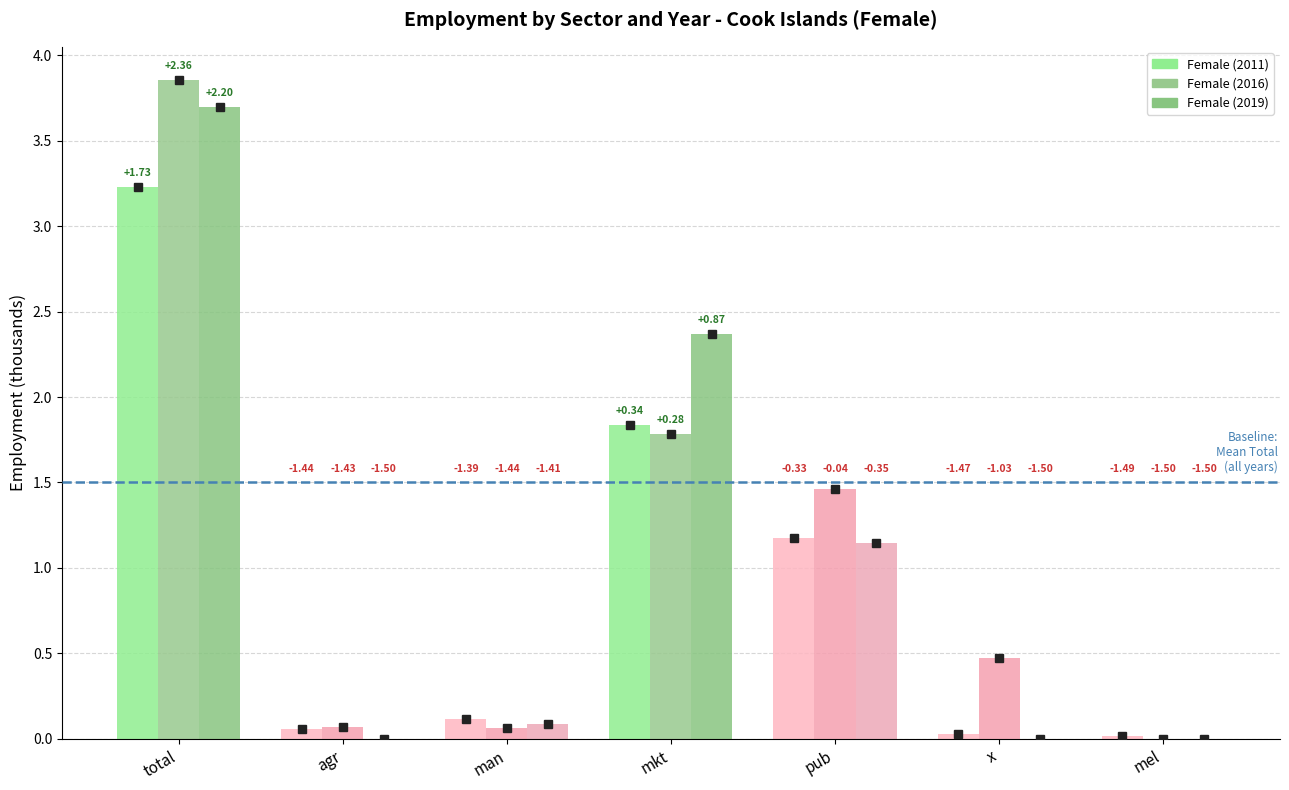

List the labels in order of Female (2016) value, largest first.

total, mkt, pub, x, agr, man, mel